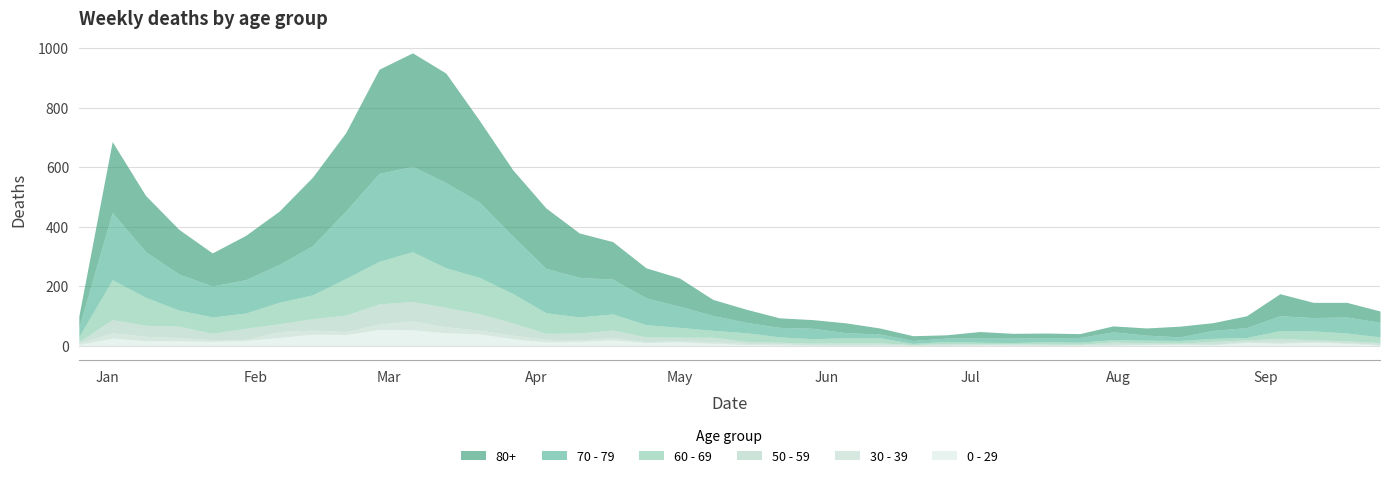

Reading left to right, transcribe all the data shown in this chart.

80+: 38	238	189	150	111	149	179	230	263	350	381	368	275	223	203	149	126	101	95	54	44	32	29	33	20	16	11	22	16	15	13	20	24	36	26	40	74	51	49	38
70 - 79: 32	226	153	121	104	112	127	165	227	295	287	286	253	193	149	133	117	90	71	50	35	32	35	17	13	10	11	14	15	14	16	26	17	12	27	33	50	45	54	49
60 - 69: 16	134	94	54	55	51	72	80	123	143	167	133	122	99	69	54	54	41	33	23	29	18	15	17	17	4	7	6	4	8	7	8	9	9	10	8	26	30	26	19
50 - 59: 5	44	37	38	21	37	26	38	55	68	65	65	55	41	20	23	25	16	12	15	7	6	5	6	6	2	6	3	3	4	2	8	5	3	10	6	13	6	6	7
0 - 29: 4	26	17	17	15	18	28	39	38	55	54	44	40	24	13	15	20	11	13	8	4	3	2	1	2	1	1	3	2	2	2	2	4	4	3	11	8	12	8	2
30 - 39: 5	18	15	11	6	4	20	14	10	18	30	20	13	12	9	5	8	3	4	6	4	3	2	3	2	1	1	0	2	0	1	3	1	2	2	3	4	2	3	2